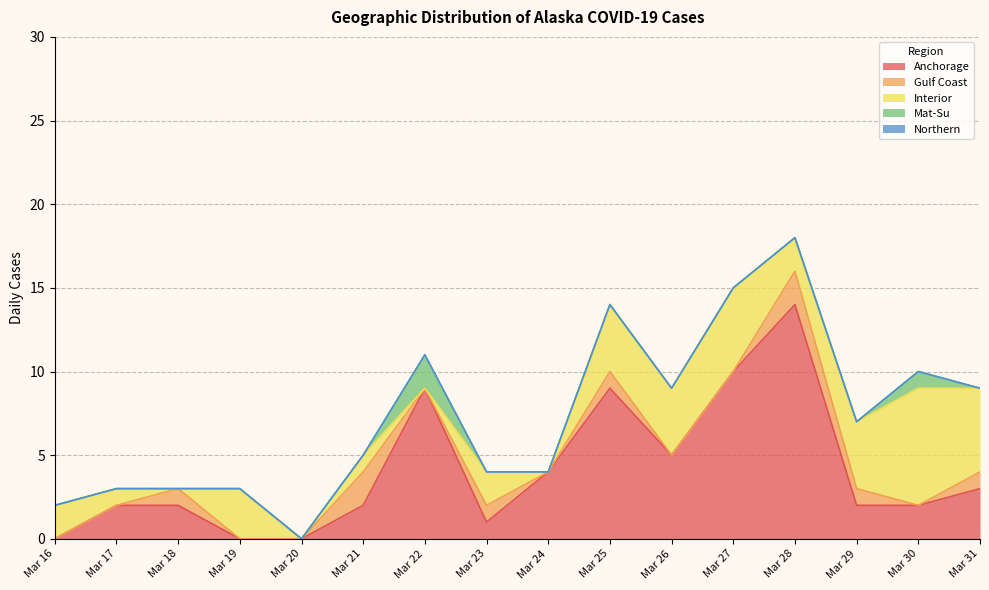

Is the value of Anchorage at Mar 21 greater than the value of Northern at Mar 27?

Yes